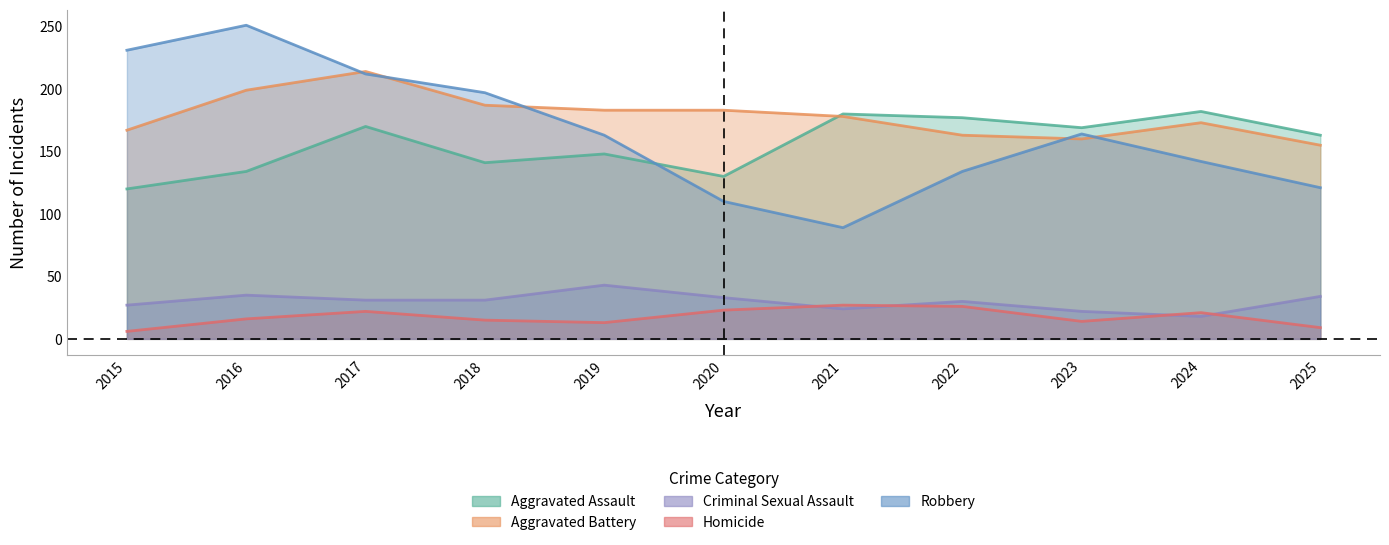

At which label does Robbery reach its peak?

2016